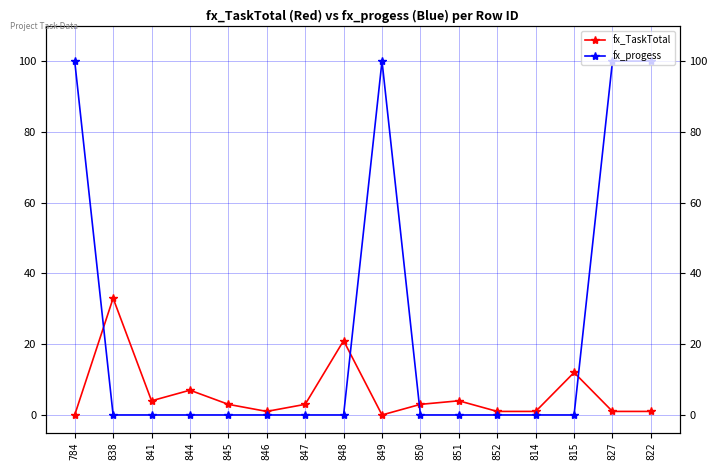

How many values in fx_TaskTotal are above zero?

14